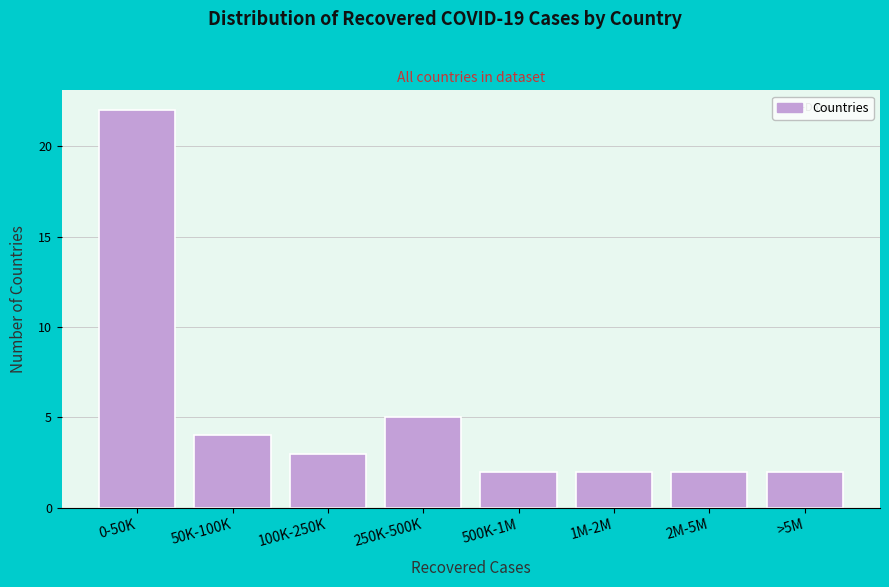

Reading left to right, transcribe all the data shown in this chart.

0-50K=22	50K-100K=4	100K-250K=3	250K-500K=5	500K-1M=2	1M-2M=2	2M-5M=2	>5M=2